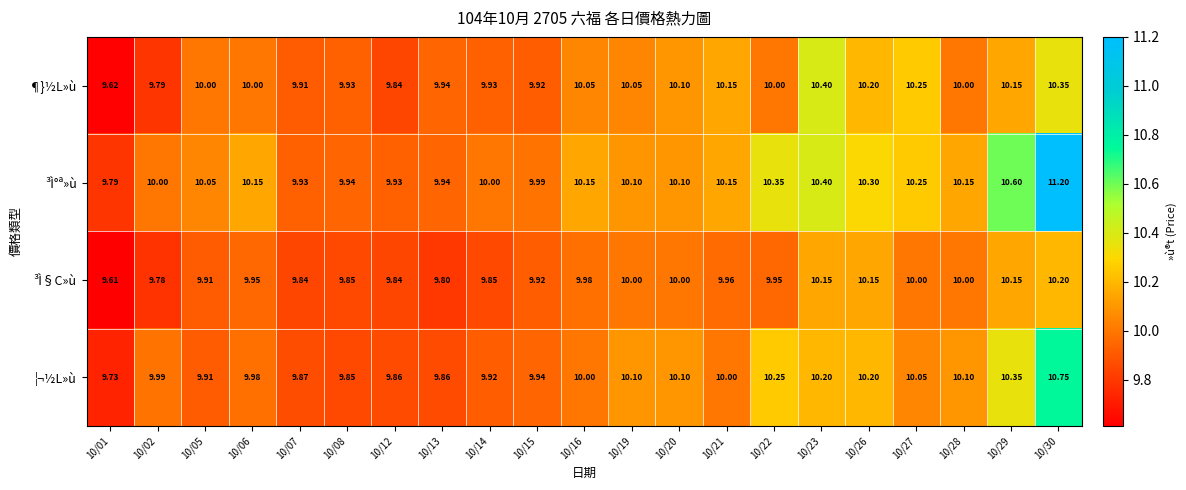

Rank the series at 10/01 from lowest to highest value.

³Ì§C»ù, ¶}½L»ù, ¦¬½L»ù, ³Ì°ª»ù